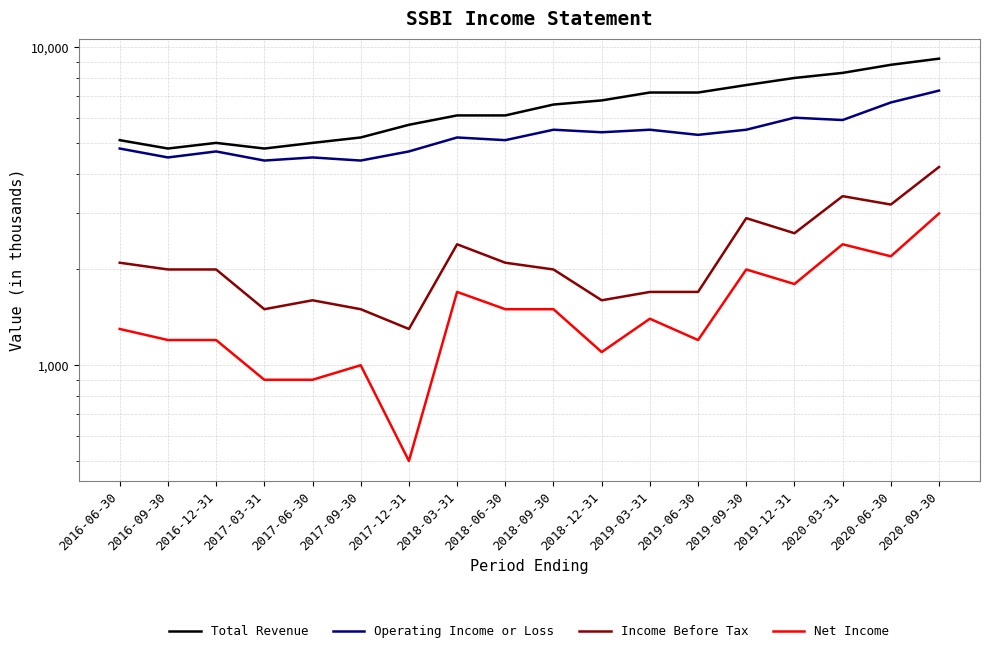

True or false: Operating Income or Loss has more than 1 interior local peaks.

True